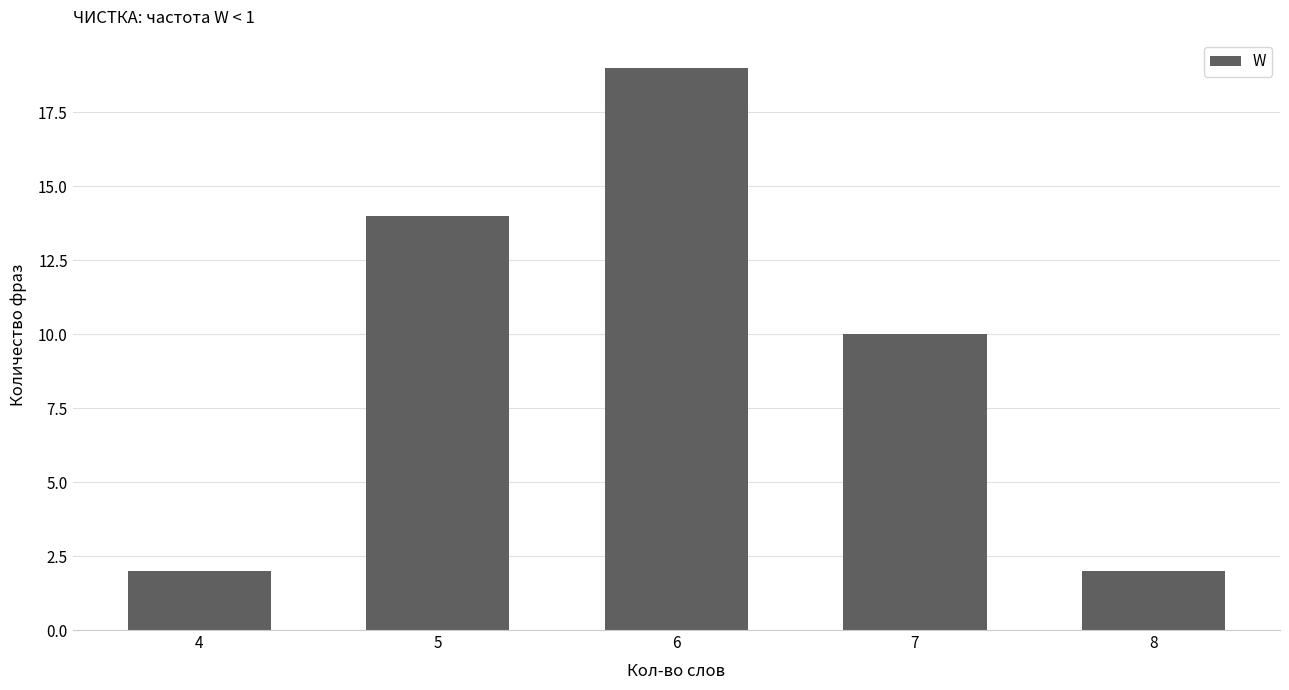

Read the value at 4.

2